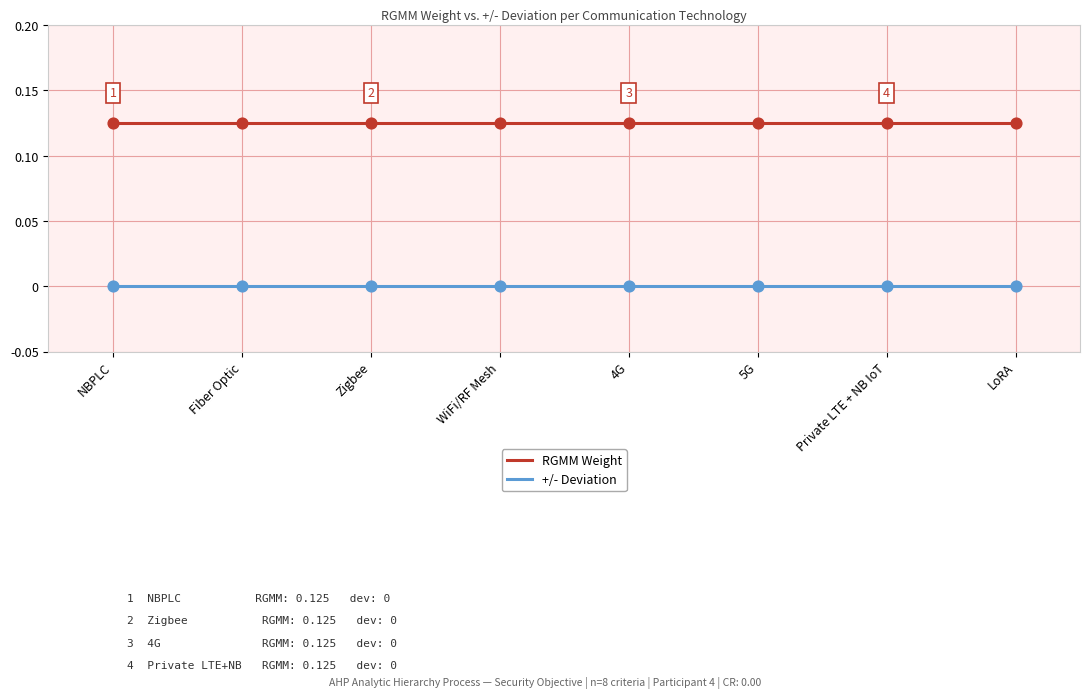

At how many categories does at least one series exceed 0?

8